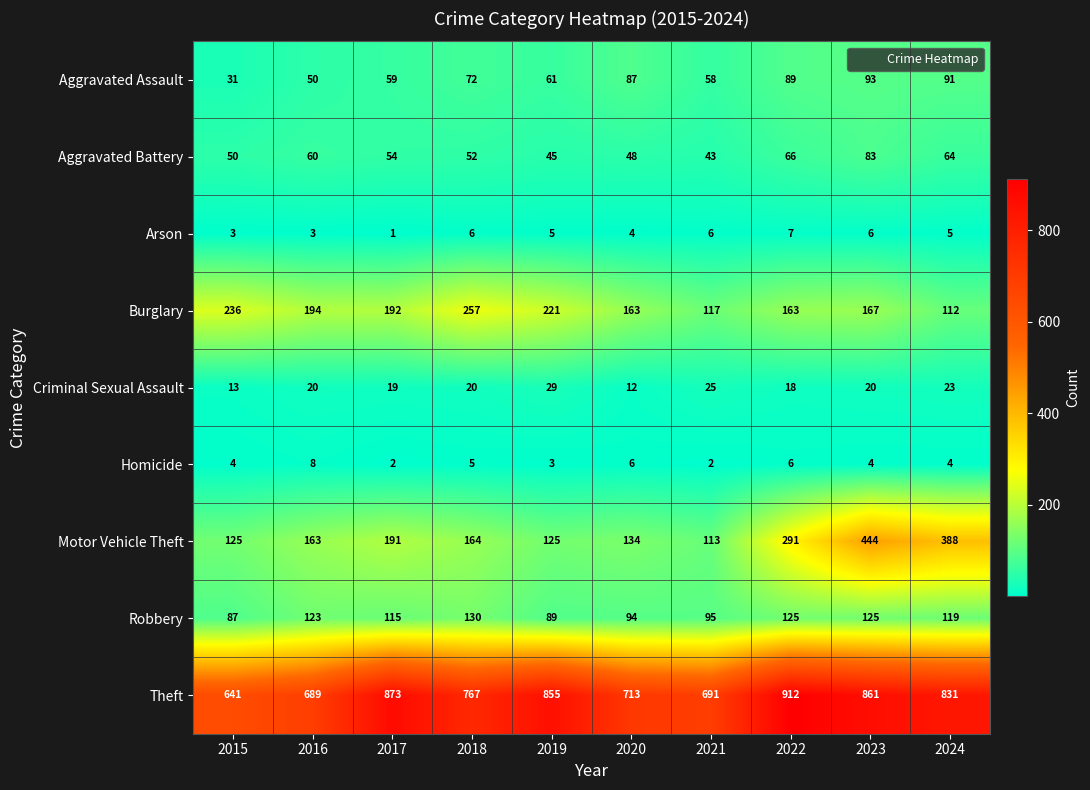

Which category has the lowest value across all series?

2017